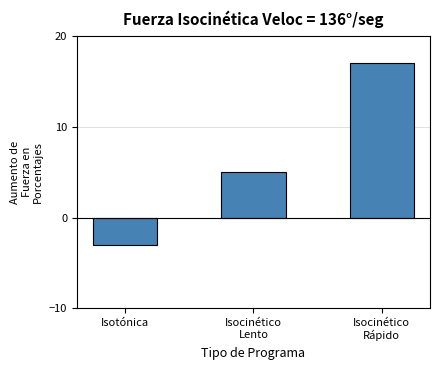

Is it true that the value at Isocinético
Rápido is 12?

False